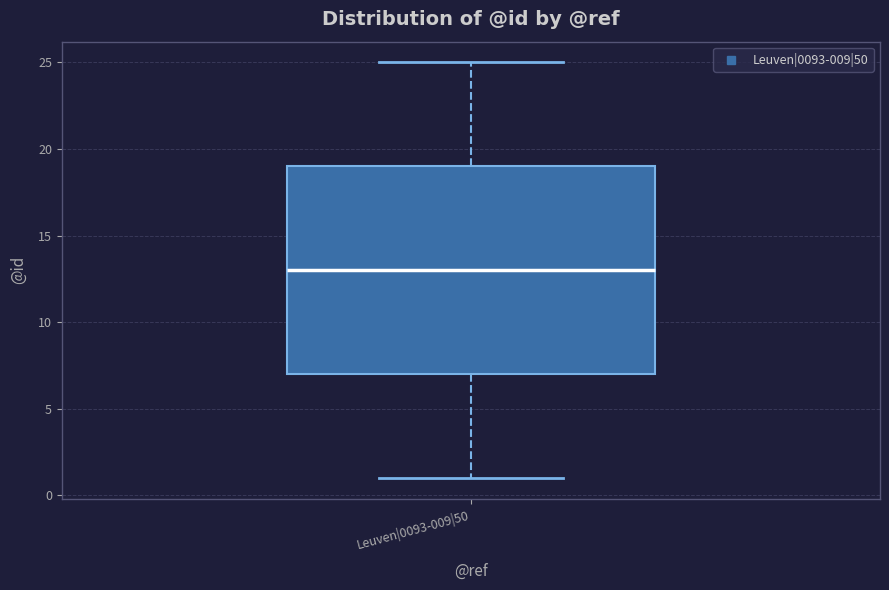

Where is the upper edge of the box for Leuven|0093-009|50 on the y-axis? The values are not printed on the chart, so give them approximately, as read against the axis.

19